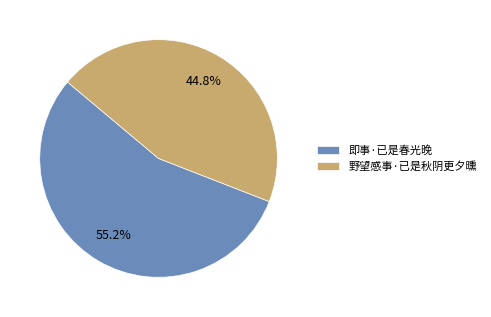

How many slices are in this pie chart?

2